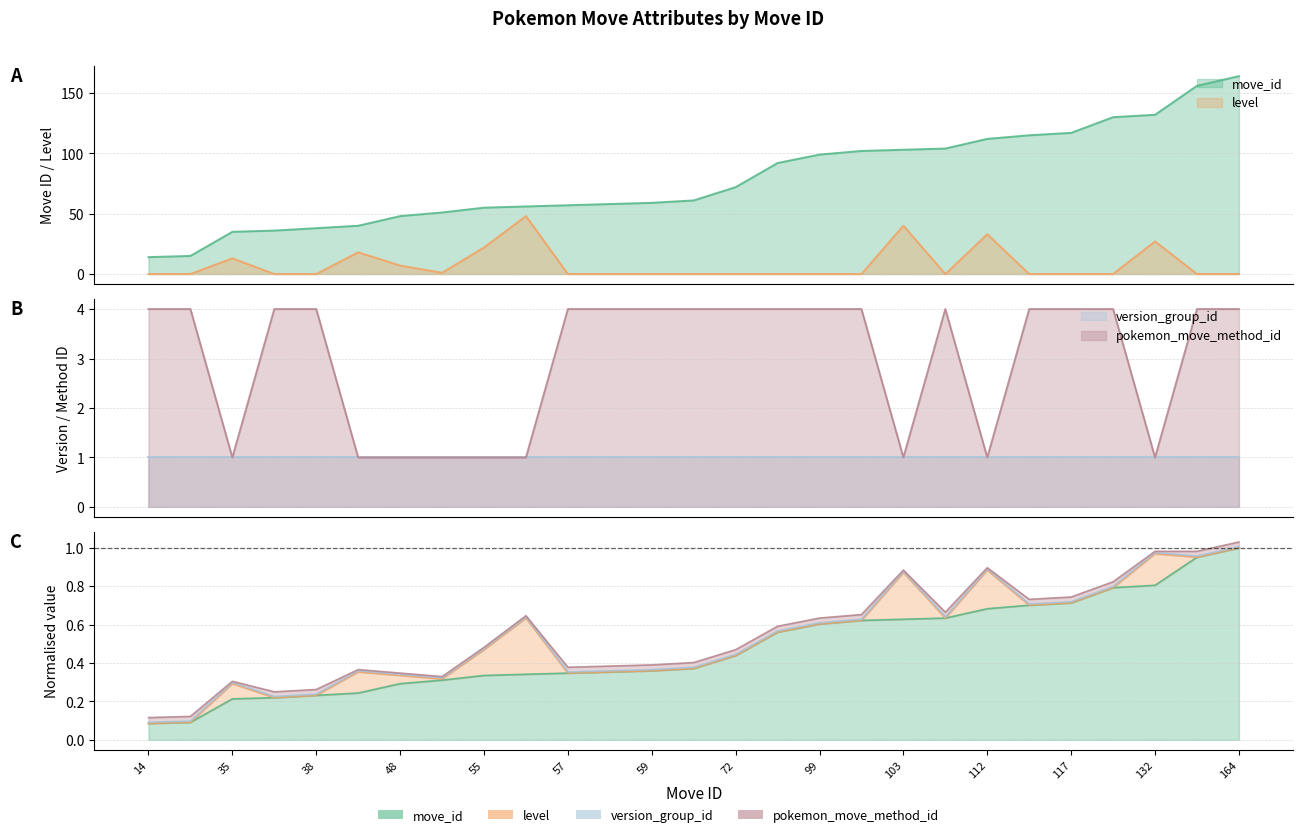

How many intersections are there between level and pokemon_move_method_id?

10